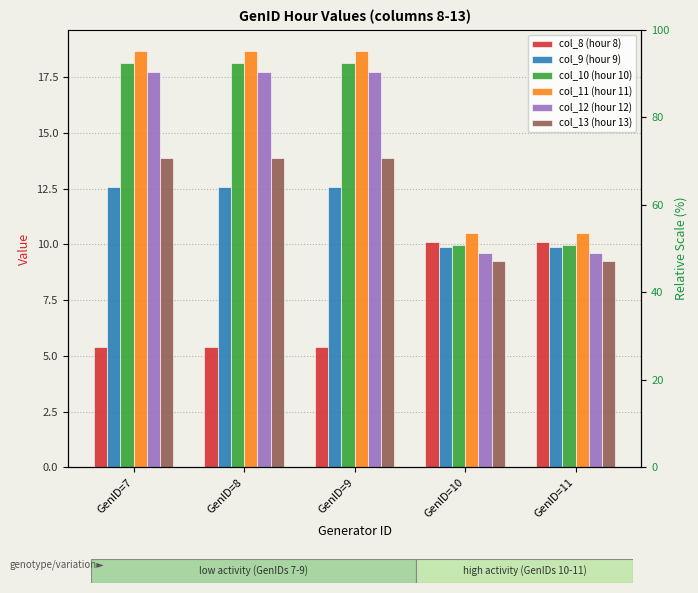

Between GenID=7 and GenID=9, which series saw the biggest shift?

col_8 (hour 8)